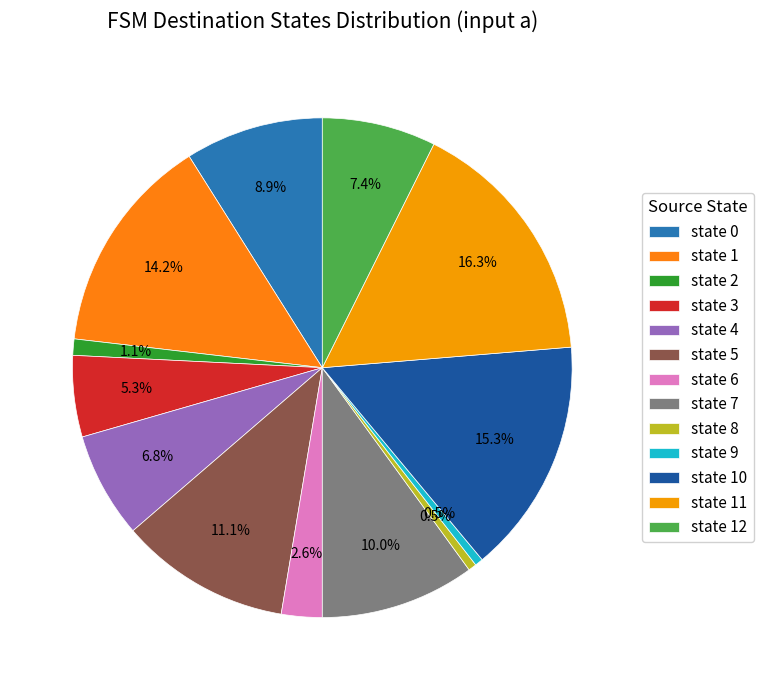

To the nearest percent, what is the combined percentage of state 0 and state 12?

16%